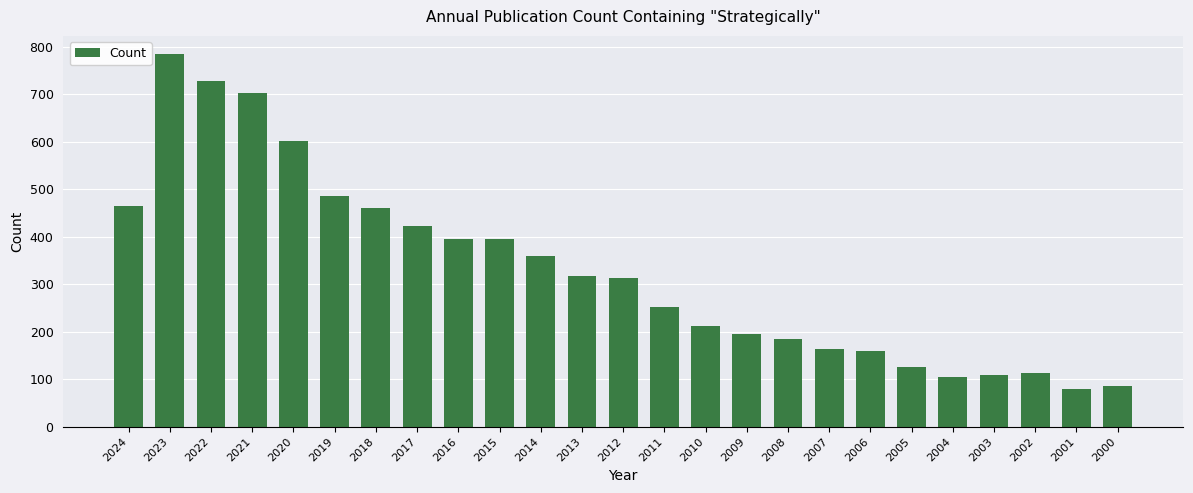

What is the value of the 11th bar from the left?

360